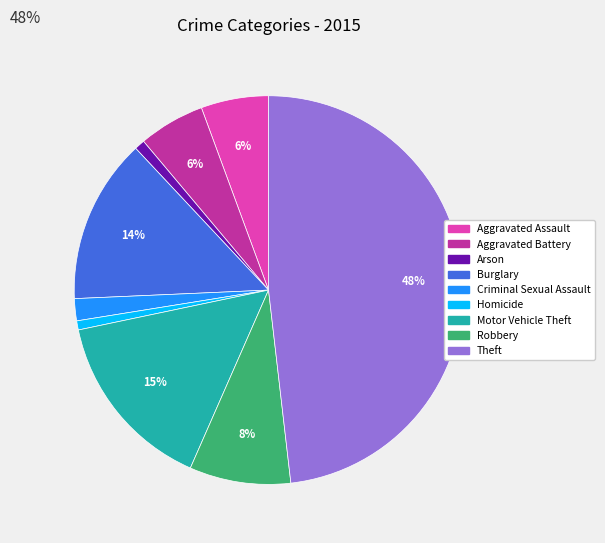

Which category has the biggest portion of the pie?

Theft